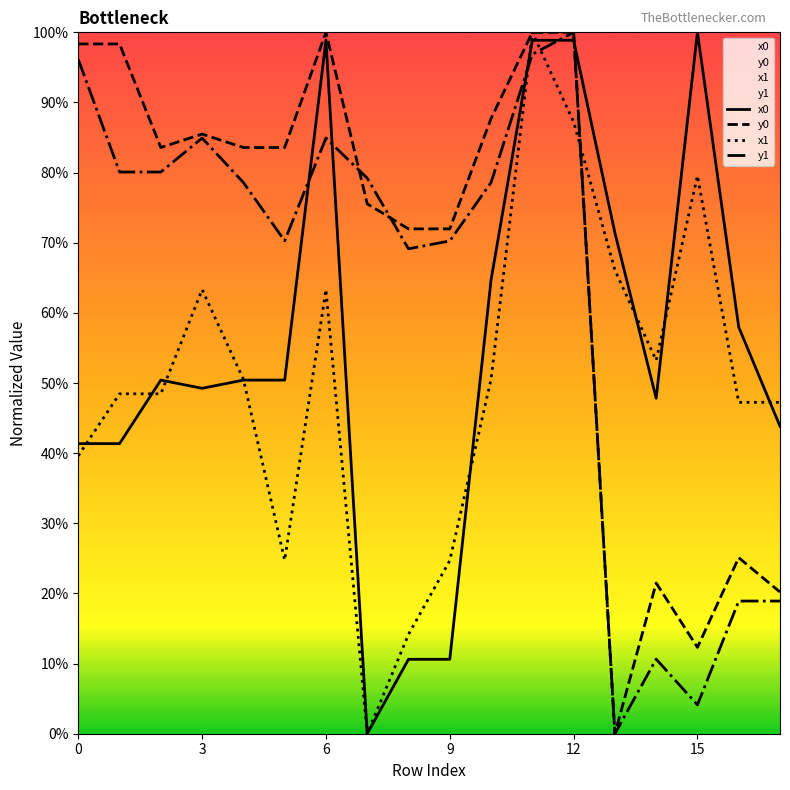

Does the chart display data point markers on the line(s)?

No